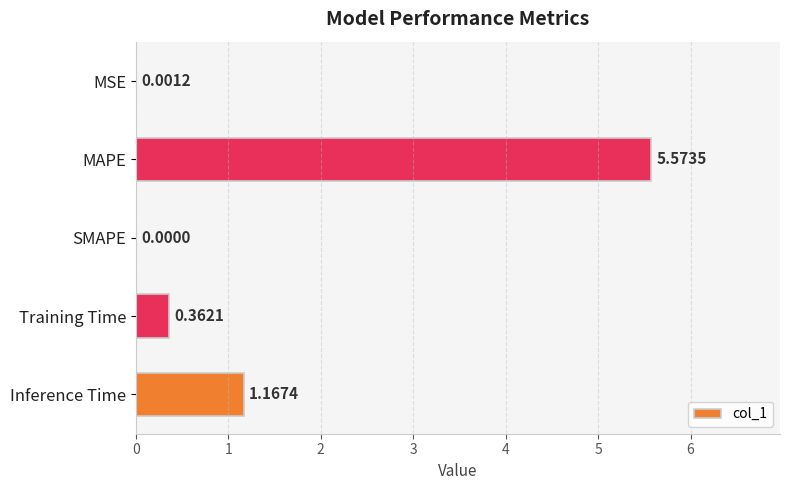

Are the bars horizontal?

Yes